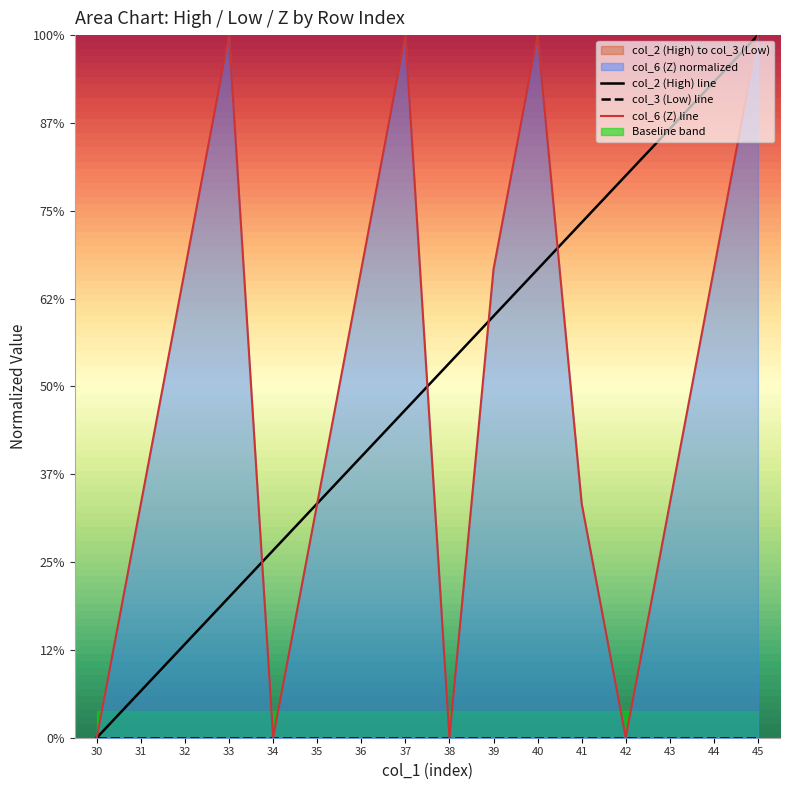

Rank the series by their maximum value, from lowest to highest.

col_3 (Low) line, col_6 (Z) line, col_2 (High) line